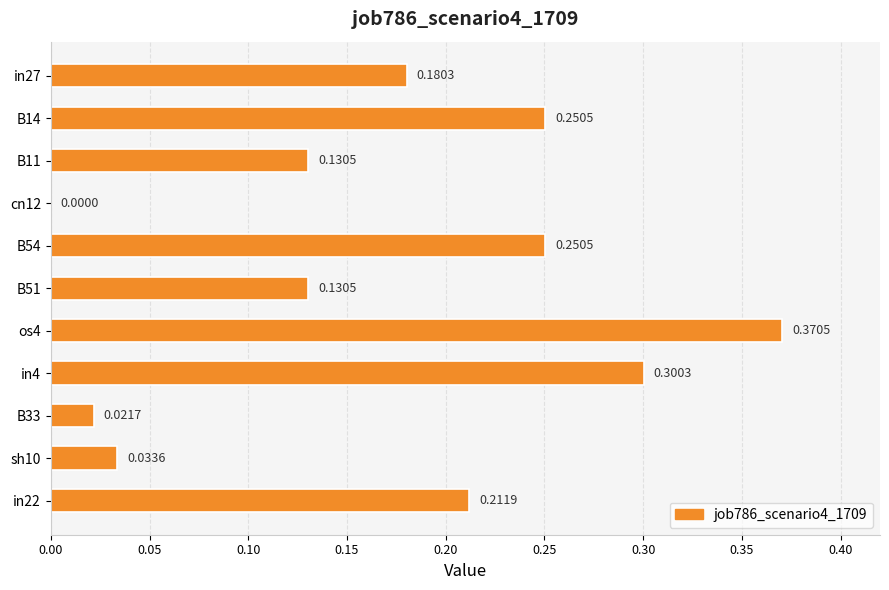

Between B14 and B33, which is larger?

B14